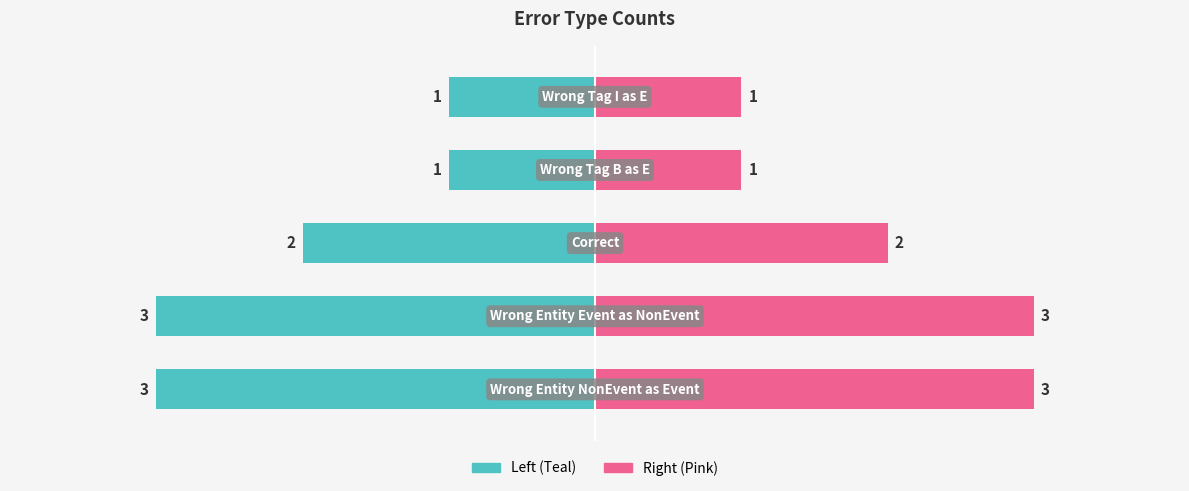

What is the sum of all count (right) values?

10